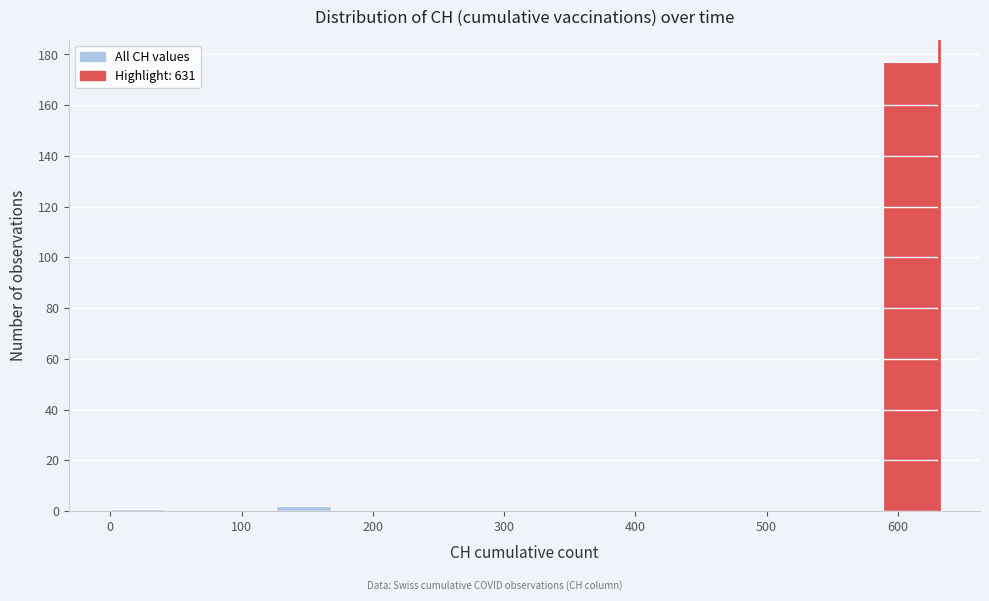

Reading left to right, list every bar in this chart as the range it spans on the x-axis followed by its height. Neither the bar edges nor the heights are printed on the chart, so give them approximately, as read against the axes.

0 to 40: under 2
40 to 80: 0
80 to 130: 0
130 to 170: 2
170 to 210: 0
210 to 250: 0
250 to 290: 0
290 to 340: 0
340 to 380: 0
380 to 420: 0
420 to 460: 0
460 to 500: 0
500 to 550: 0
550 to 590: 0
590 to 630: 178